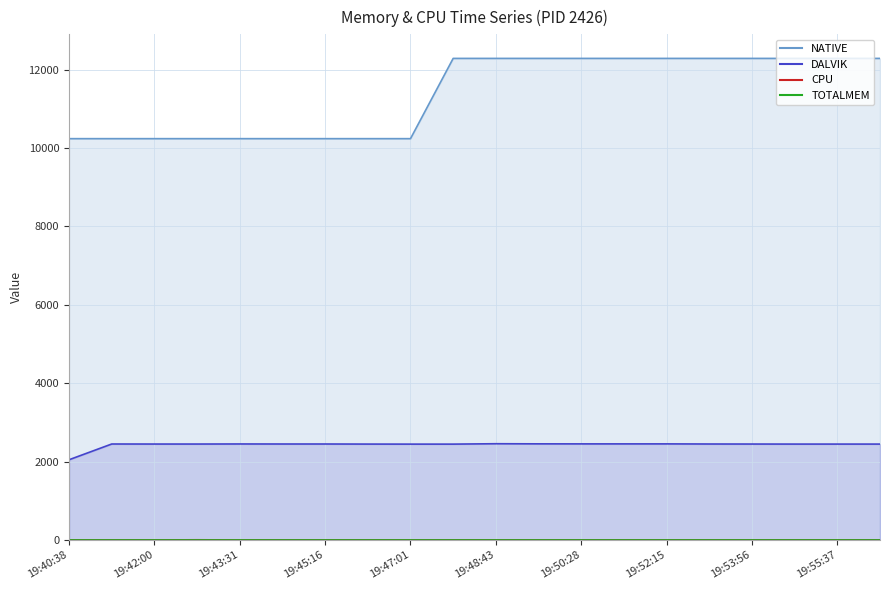

What is the average value of the CPU series?

0.2